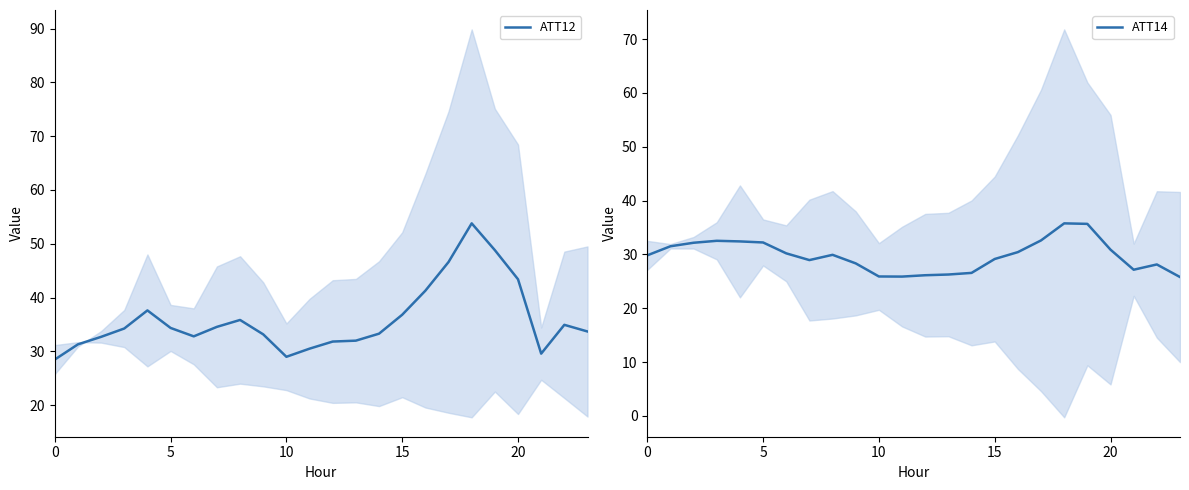

What value does the ATT14 series have at 10?

25.9